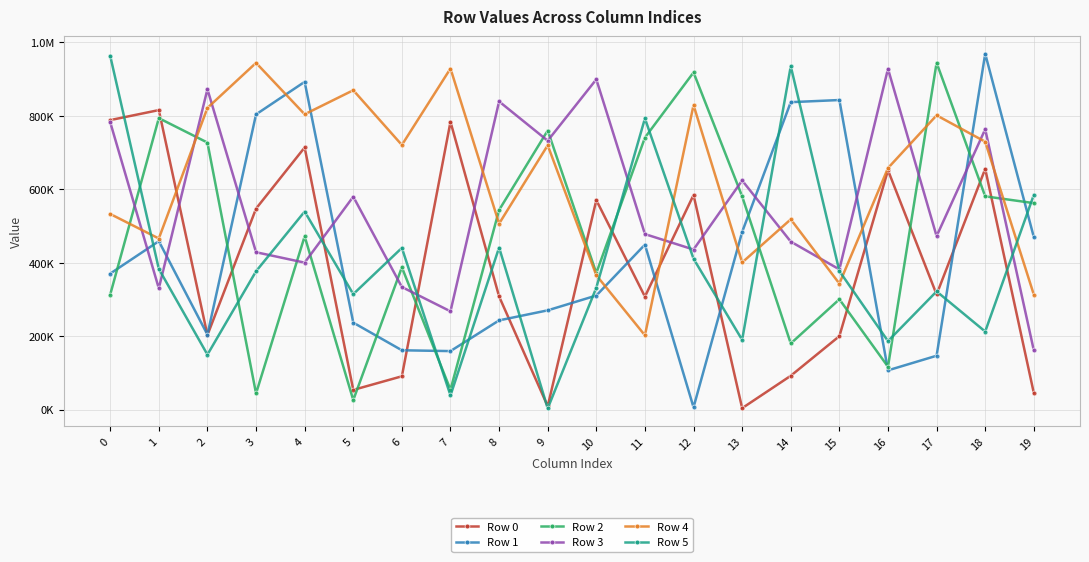

Rank the series at 2 from highest to lowest value.

Row 3, Row 4, Row 2, Row 1, Row 0, Row 5